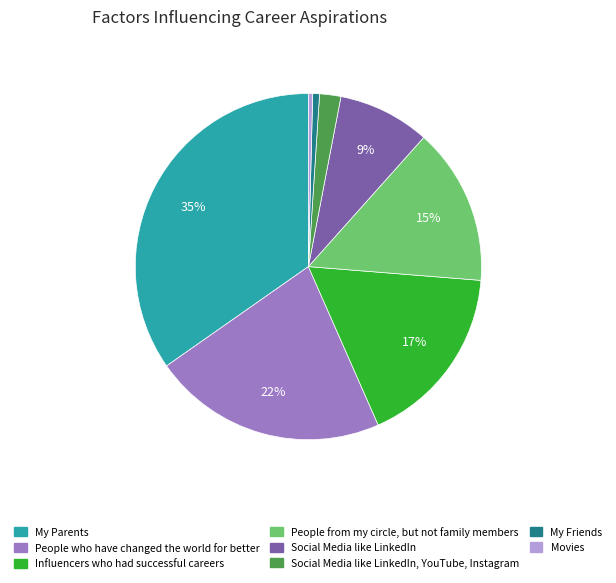

To the nearest percent, what is the average slice percentage?

12%